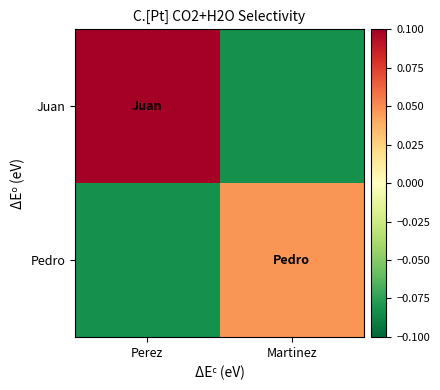

Rank the series by their maximum value, from highest to lowest.

Juan, Pedro